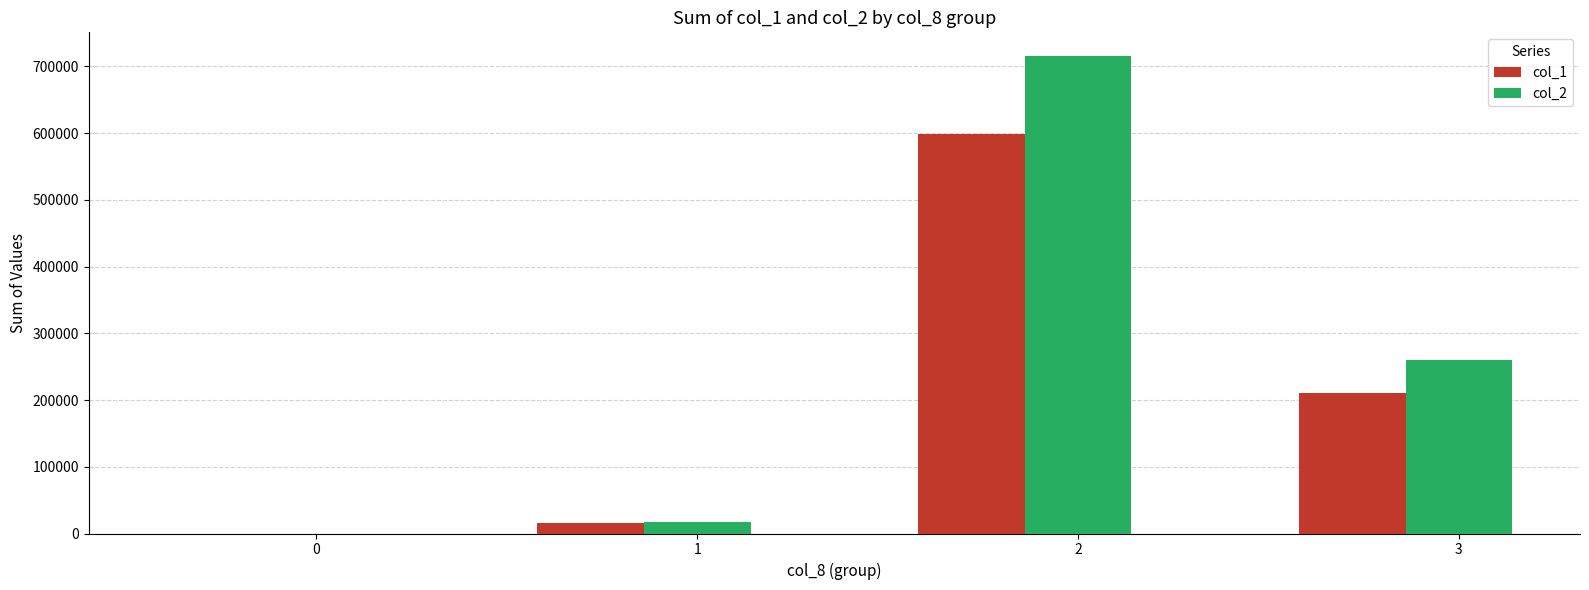

Does the chart contain stacked bars?

No